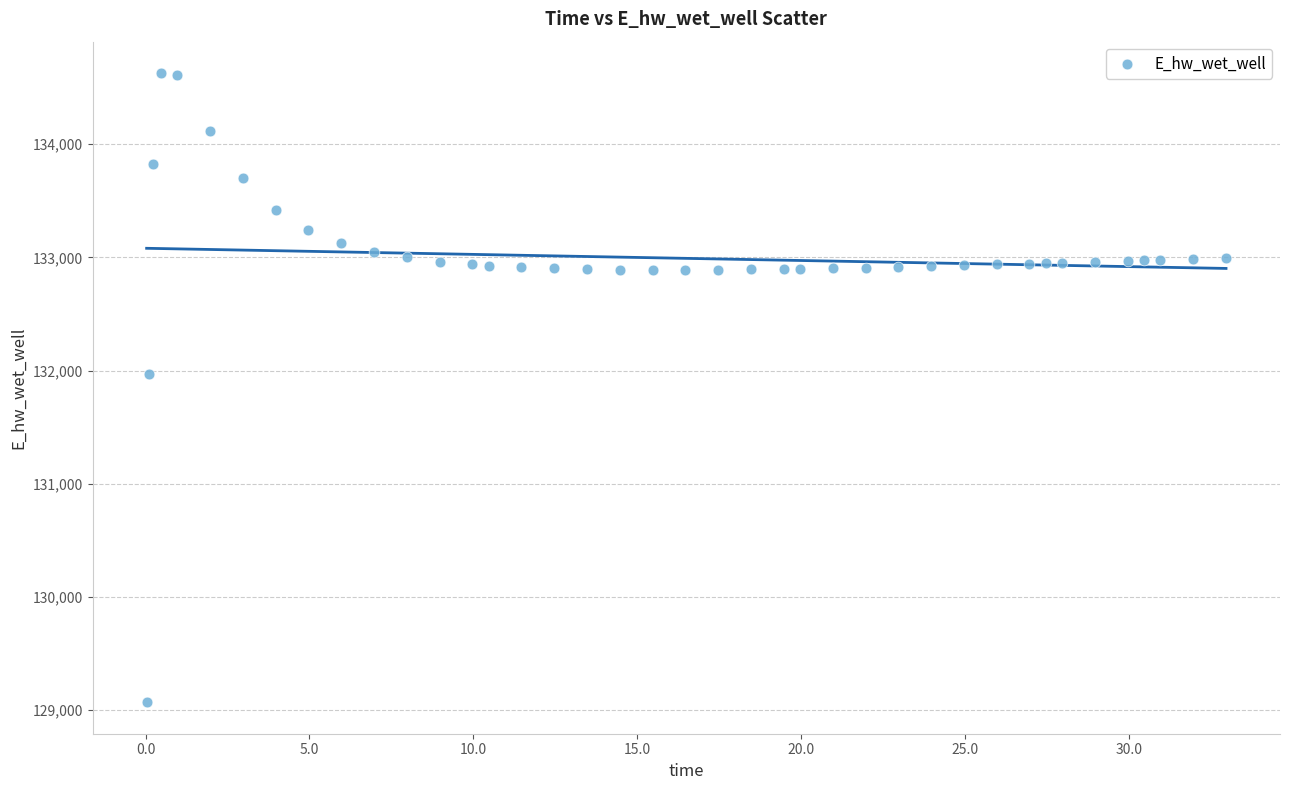

What Y value in the scatter plot is closest to 131849?

131970.0